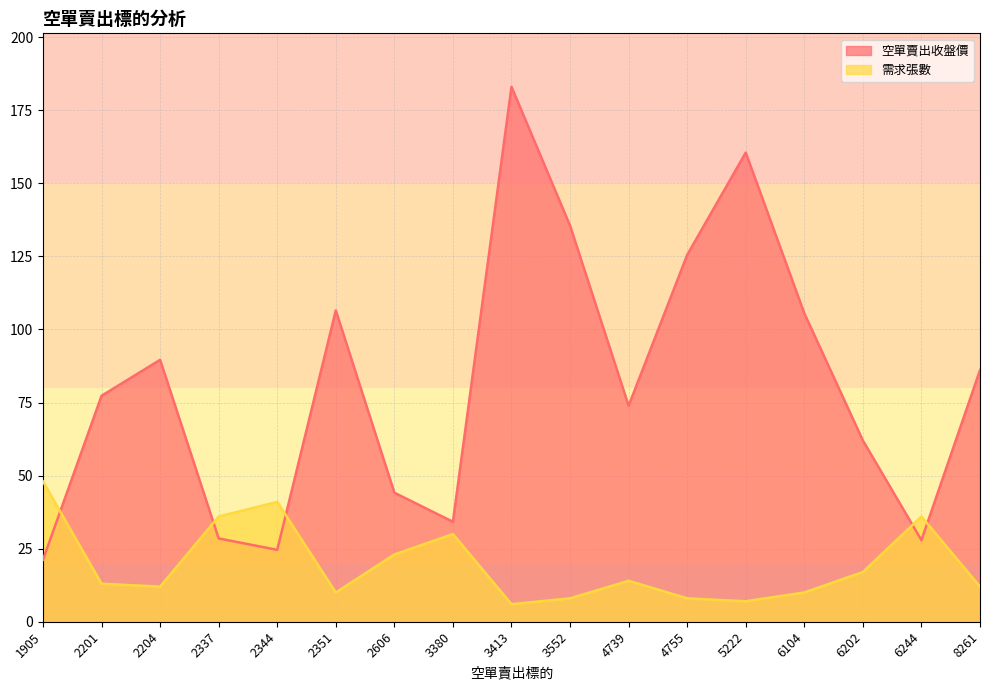

Reading left to right, extract all data points from this chart.

空單賣出收盤價: 1905=21.2	2201=77.3	2204=89.6	2337=28.5	2344=24.6	2351=106.5	2606=44.1	3380=34.2	3413=183.0	3552=135.5	4739=73.9	4755=125.5	5222=160.5	6104=105.5	6202=62.0	6244=27.9	8261=86.1
需求張數: 1905=48.0	2201=13.0	2204=12.0	2337=36.0	2344=41.0	2351=10.0	2606=23.0	3380=30.0	3413=6.0	3552=8.0	4739=14.0	4755=8.0	5222=7.0	6104=10.0	6202=17.0	6244=36.0	8261=12.0